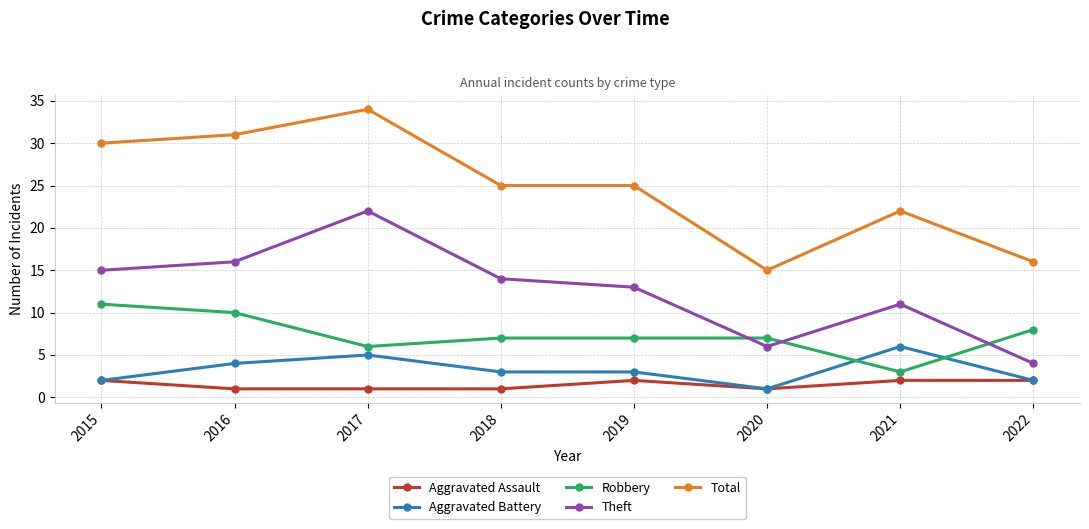

How many lines are shown in the chart?

5